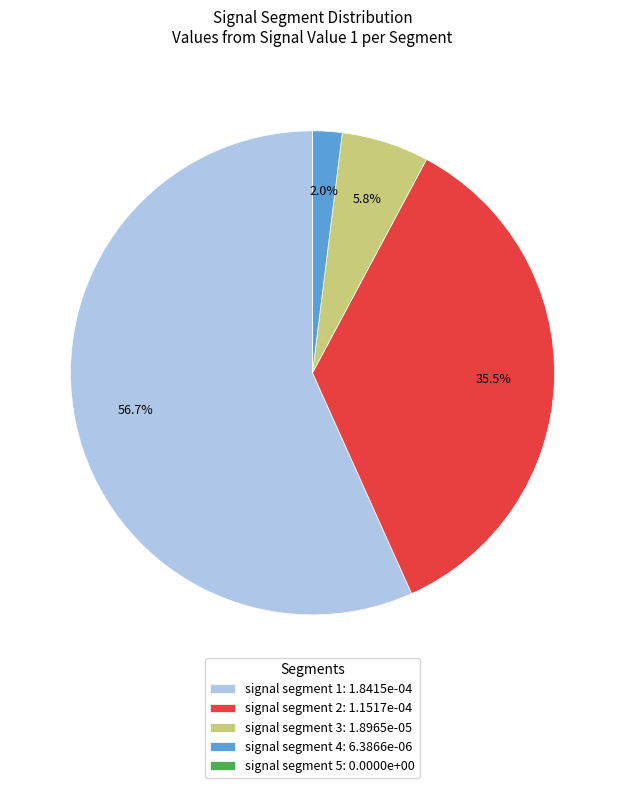

What percentage is the signal segment 1 slice, to the nearest percent?

57%